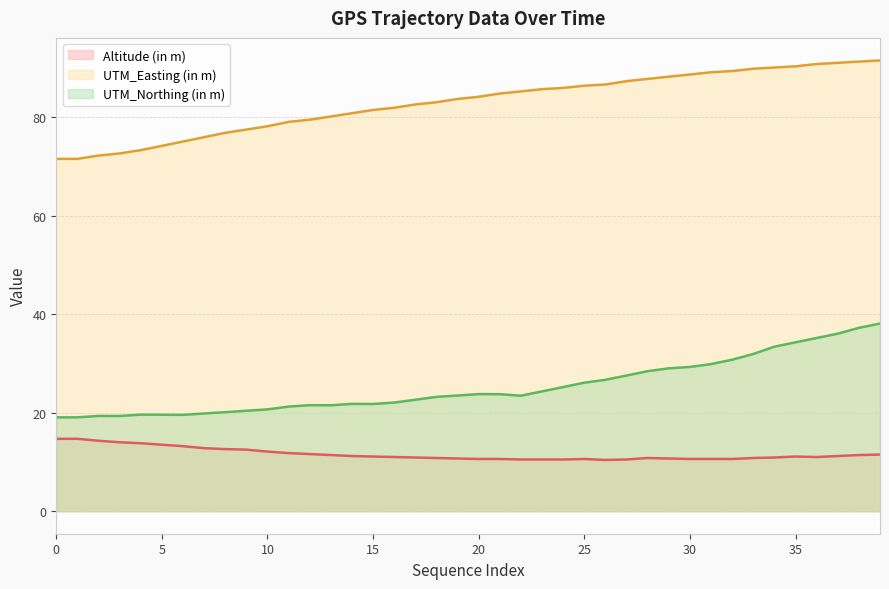

What are all the series names shown in the legend?

Altitude (in m) (line), UTM_Easting (in m) (line), UTM_Northing (in m) (line)